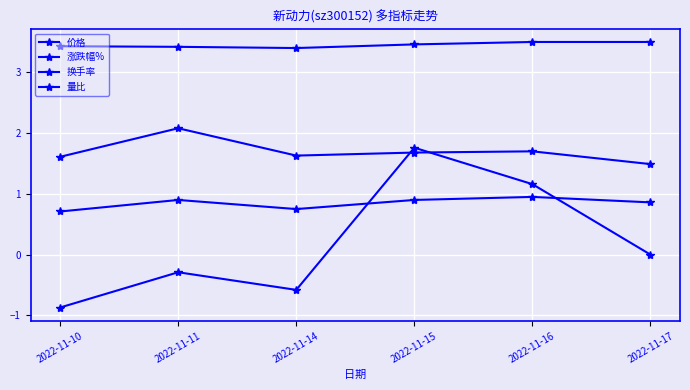

How many lines are shown in the chart?

4